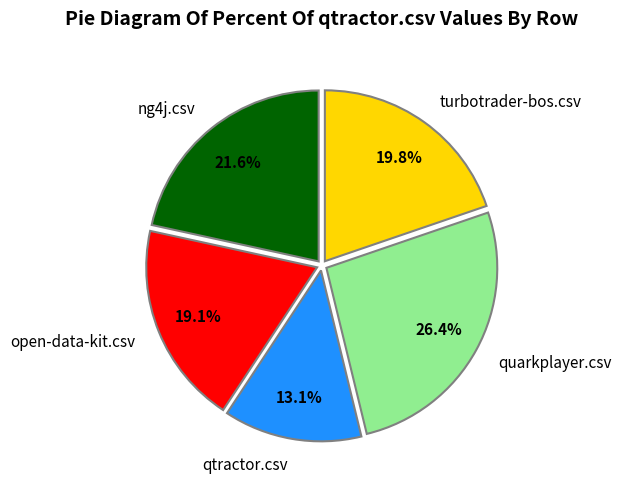

Is the sum of ng4j.csv and turbotrader-bos.csv greater than half?

No